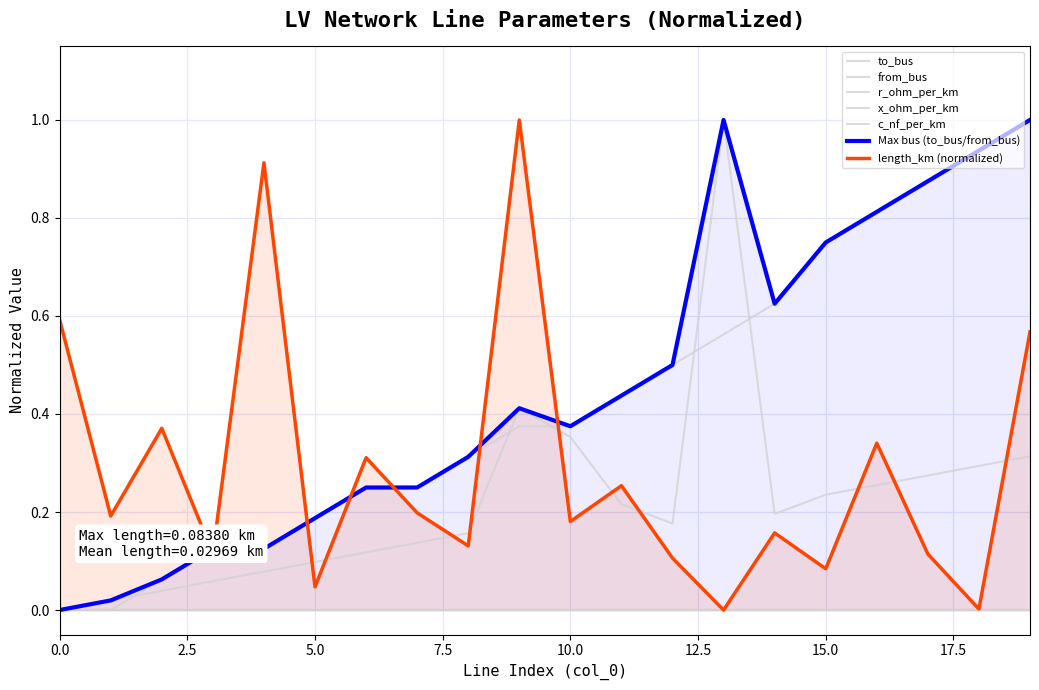

Reading left to right, list all the values displayed in this chart.

length_km: 0.6	0.2	0.4	0.1	0.9	0.0	0.3	0.2	0.1	1.0	0.2	0.3	0.1	0.0	0.2	0.1	0.3	0.1	0.0	0.6
to_bus_scaled: 0.0	0.0	0.0	0.1	0.1	0.1	0.1	0.1	0.2	0.4	0.4	0.2	0.2	1.0	0.2	0.2	0.3	0.3	0.3	0.3
from_bus_scaled: 0.0	0.0	0.1	0.1	0.1	0.2	0.2	0.2	0.3	0.4	0.4	0.4	0.5	0.6	0.6	0.8	0.8	0.9	0.9	1.0